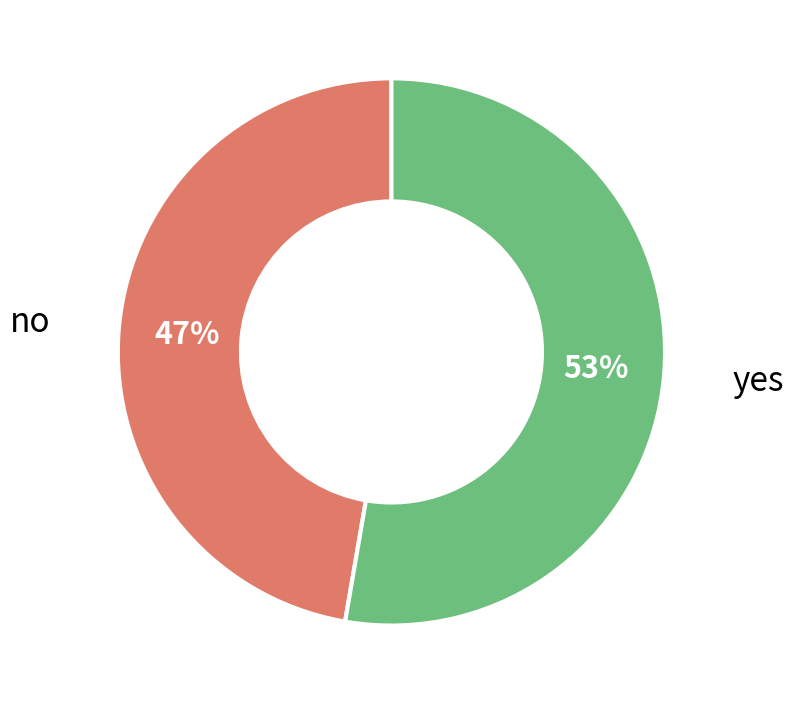

Is there a majority slice in this chart?

Yes